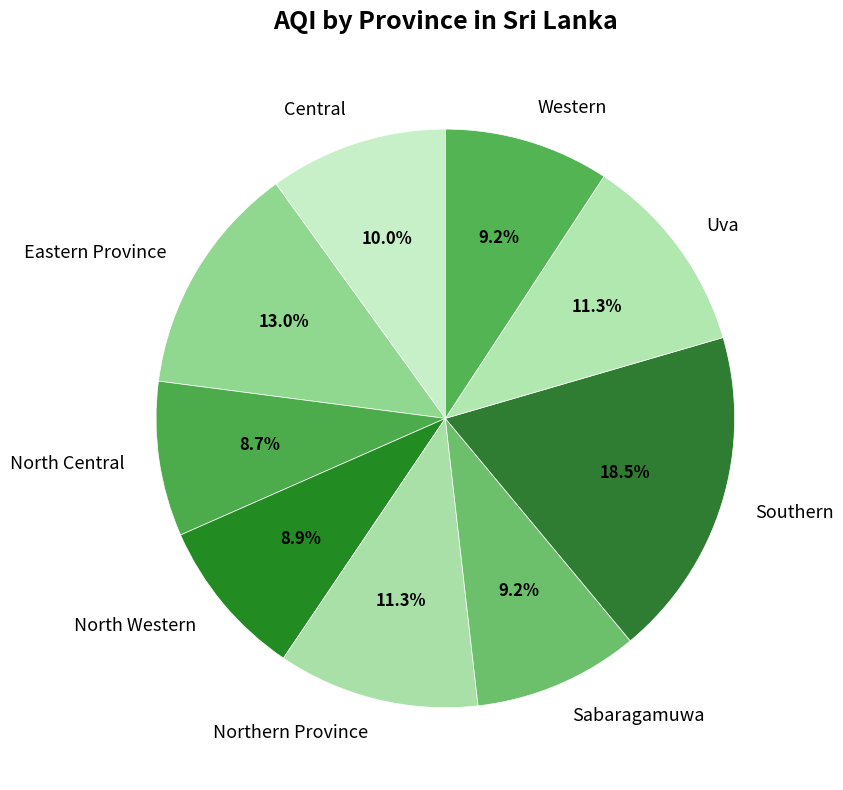

Between Central and Uva, which is larger?

Uva